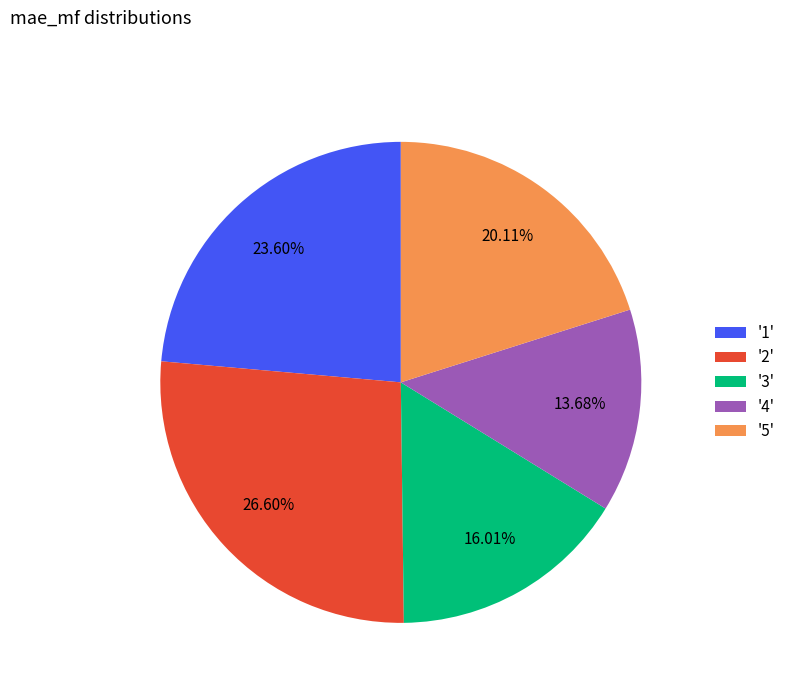

How many slices are in this pie chart?

5